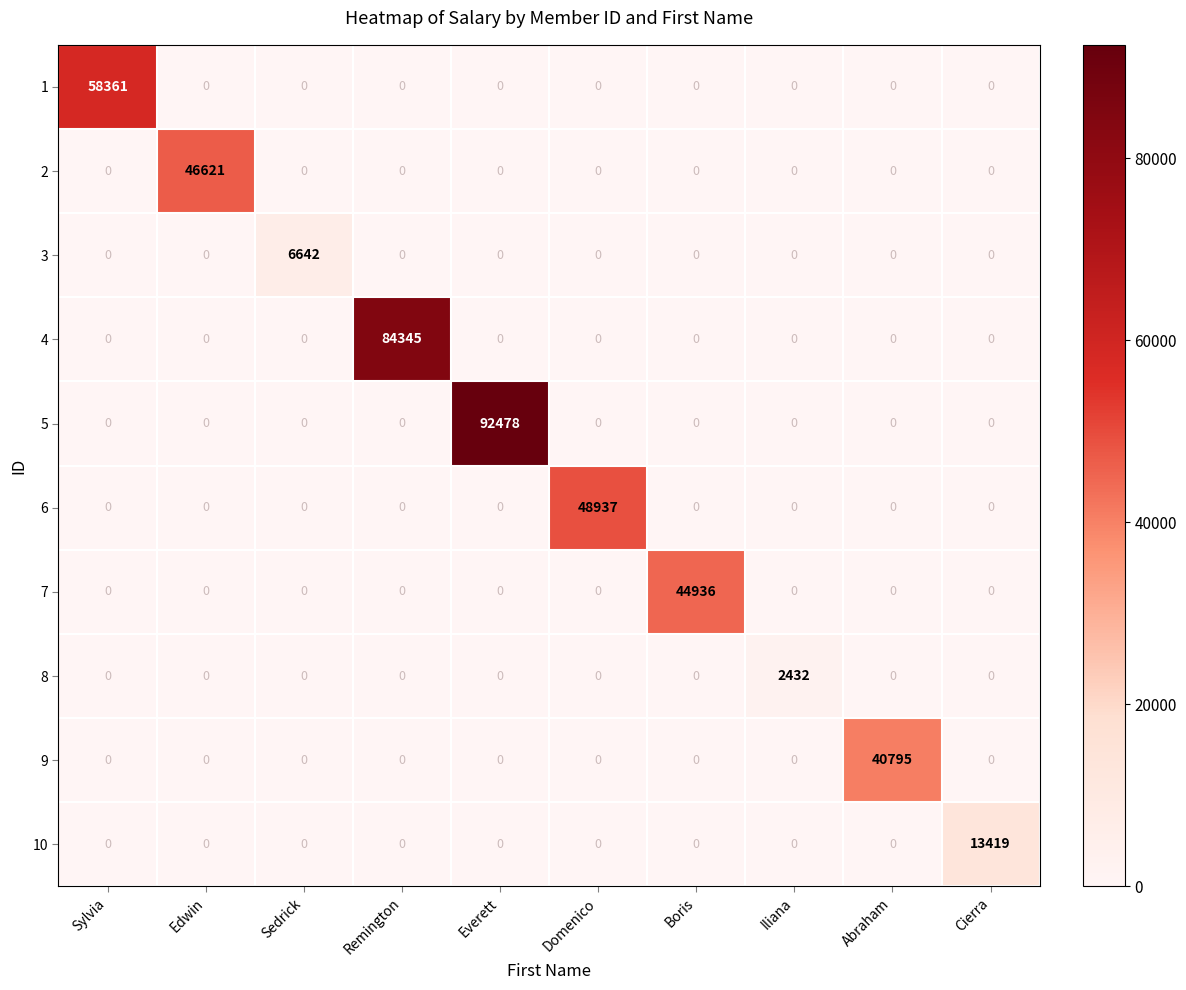

What is the total value across all series at Domenico?

48937